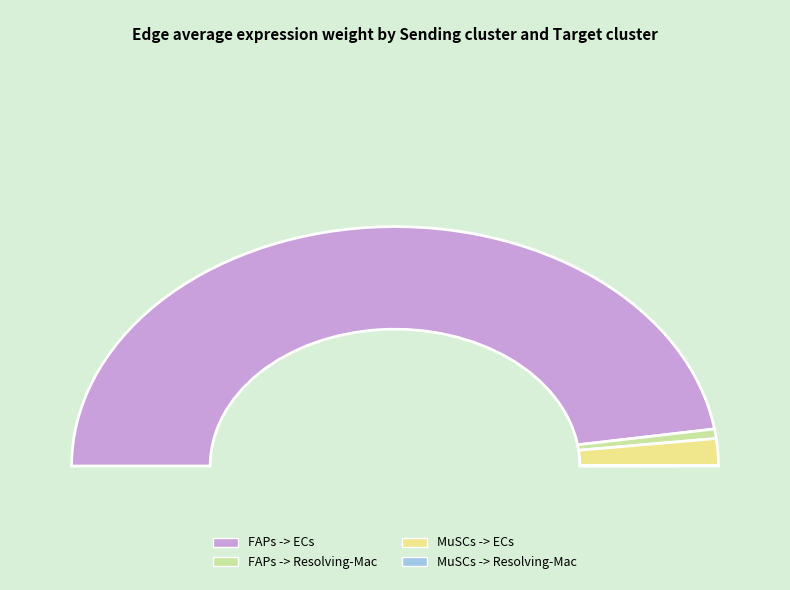

Count the number of slices in the pie.

4